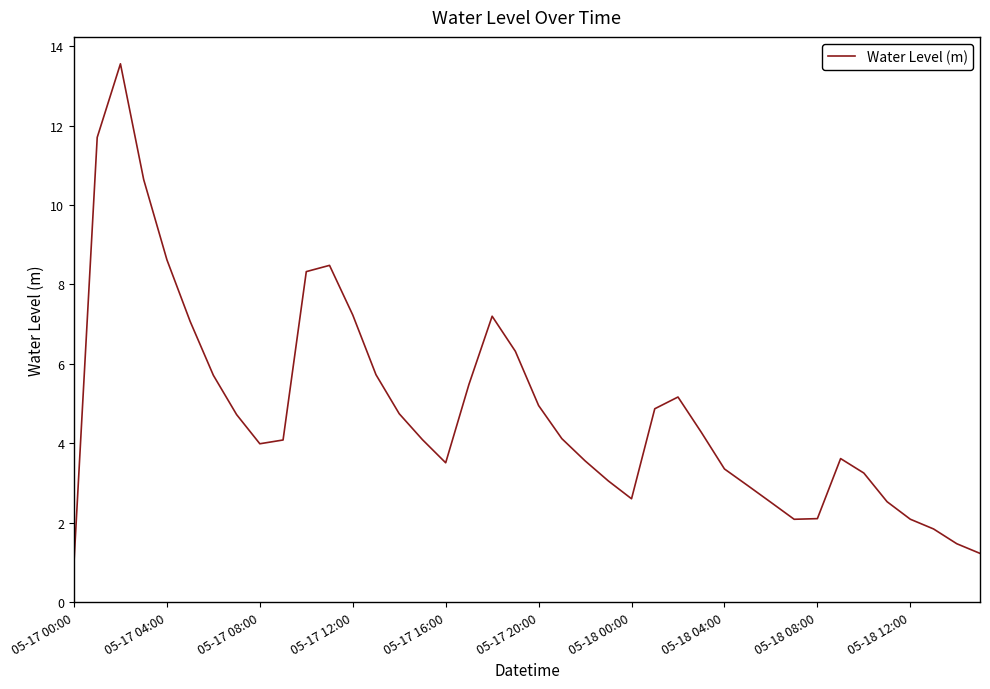

What is the difference between the maximum and minimum values?

12.6